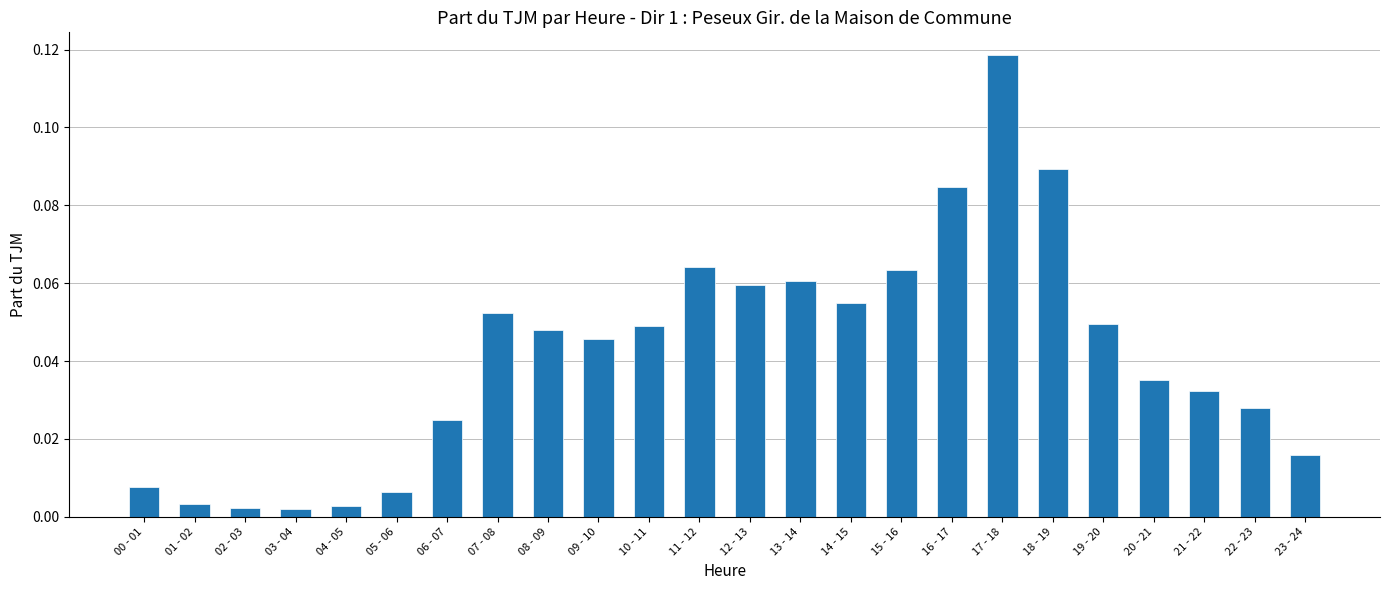

Which label corresponds to the largest value in the chart?

17 - 18